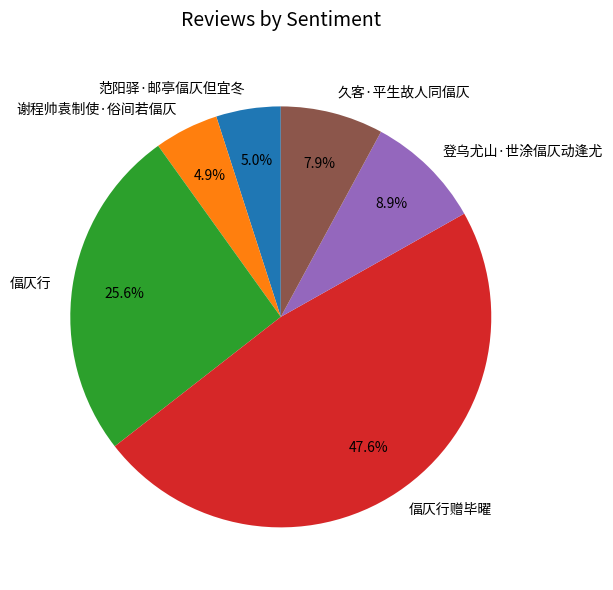

Which category has the biggest portion of the pie?

偪仄行赠毕曜